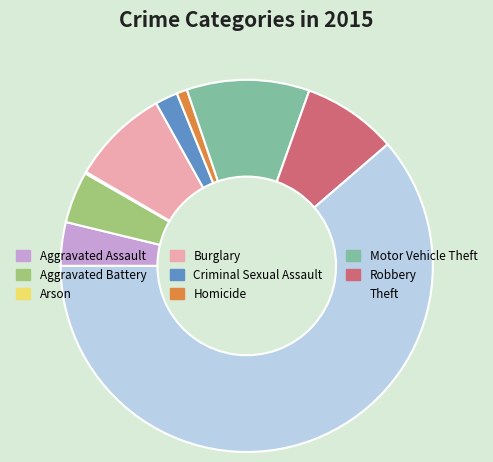

Which category has the biggest portion of the pie?

Theft